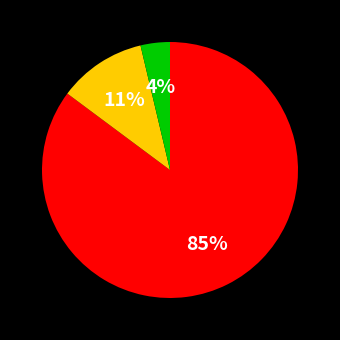

Is there a majority slice in this chart?

Yes